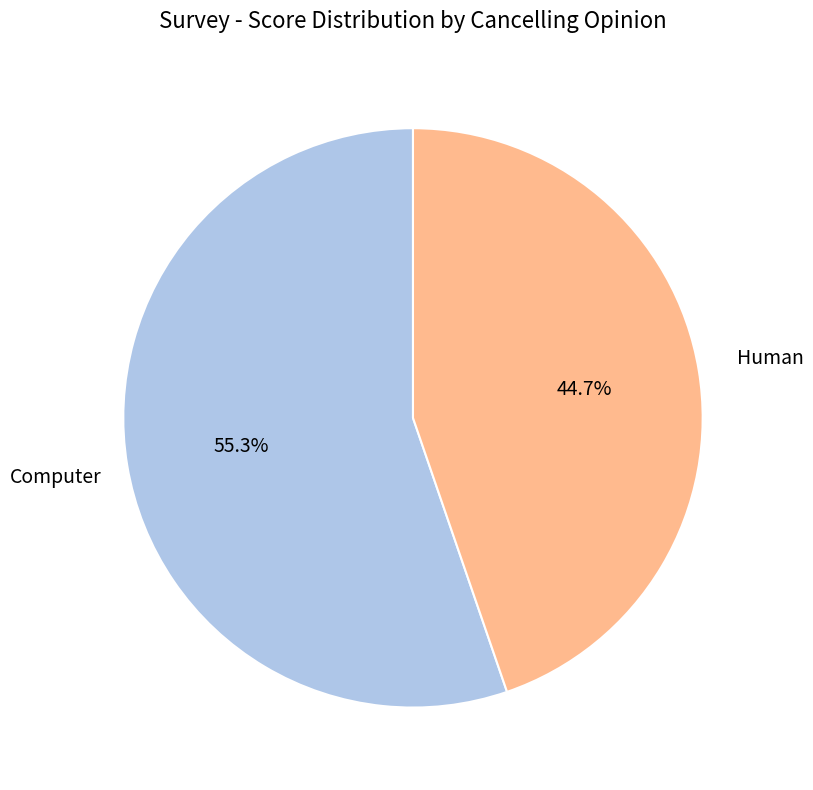

Which category has the smallest portion of the pie?

Human